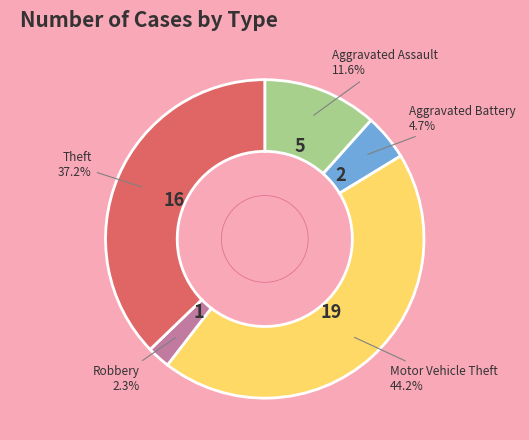

Is there a majority slice in this chart?

No